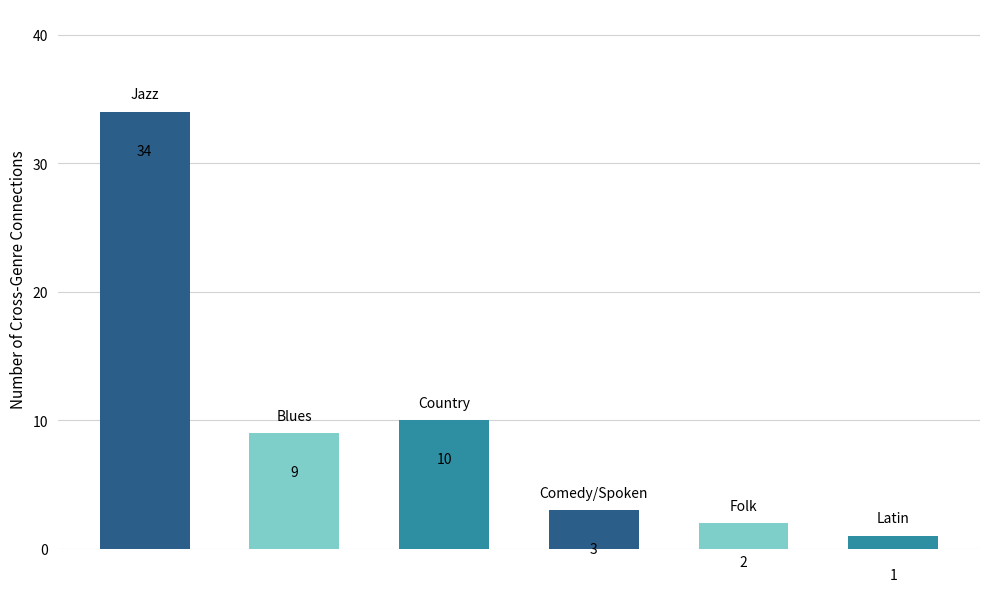

What is the greatest value displayed?

34